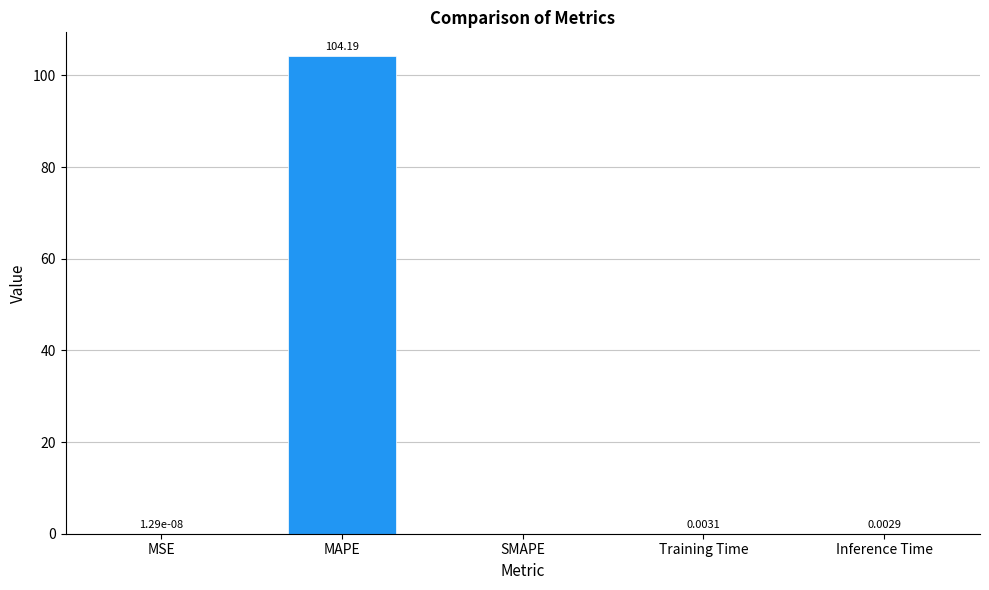

Are the bars horizontal?

No